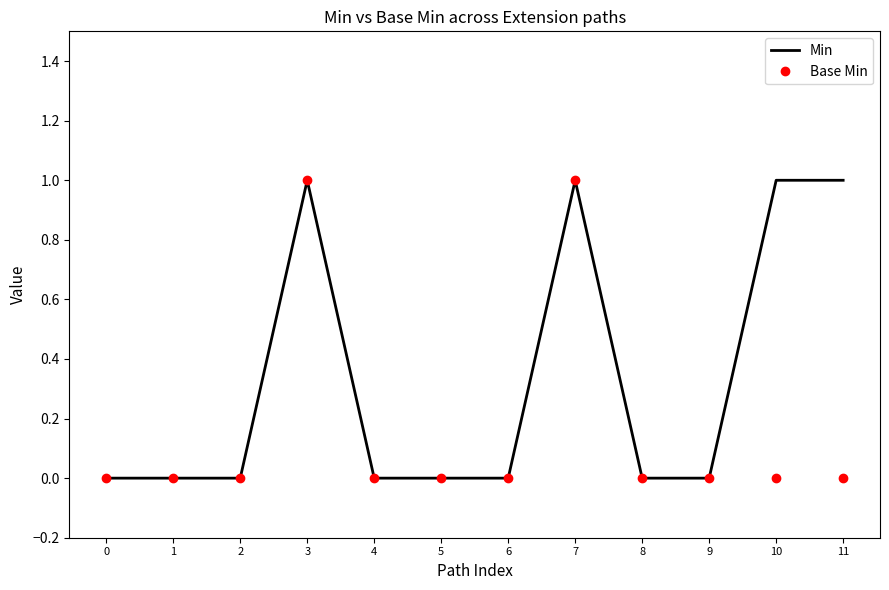

Rank the series at 11 from lowest to highest value.

Base Min, Min